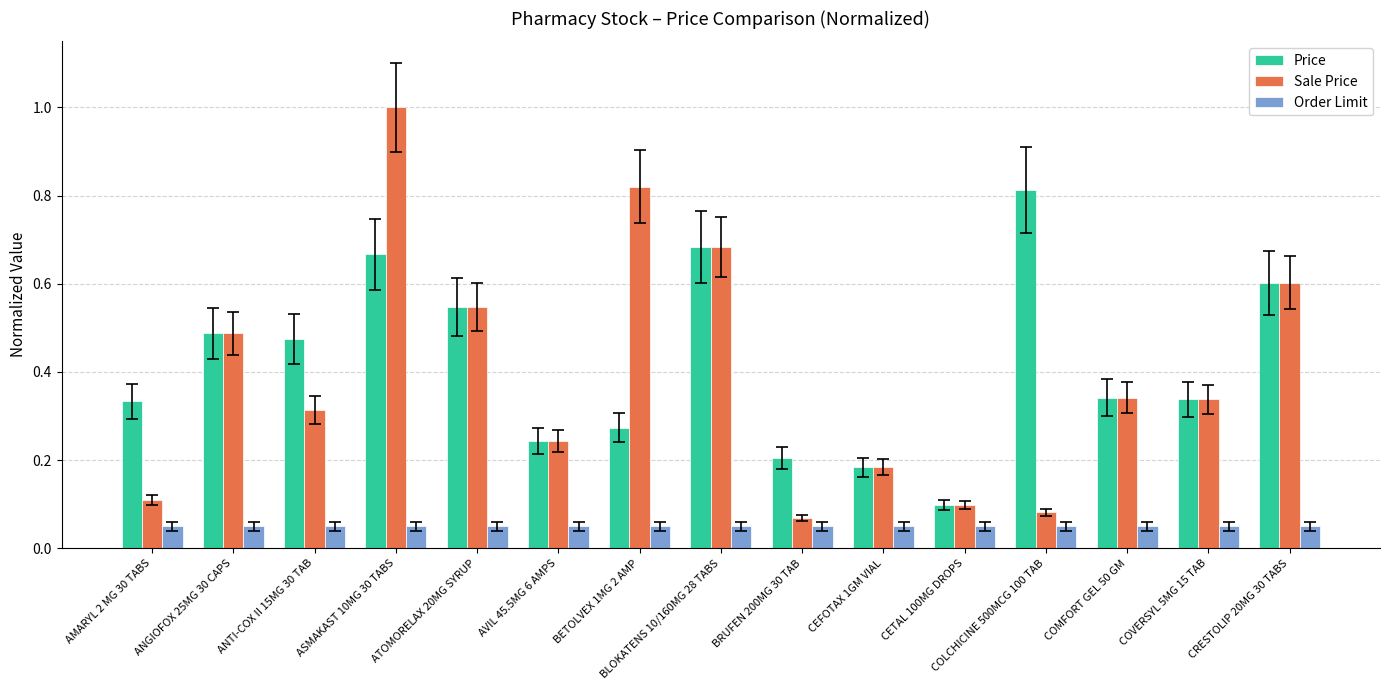

What is the sum of all Sale Price values?

5.9